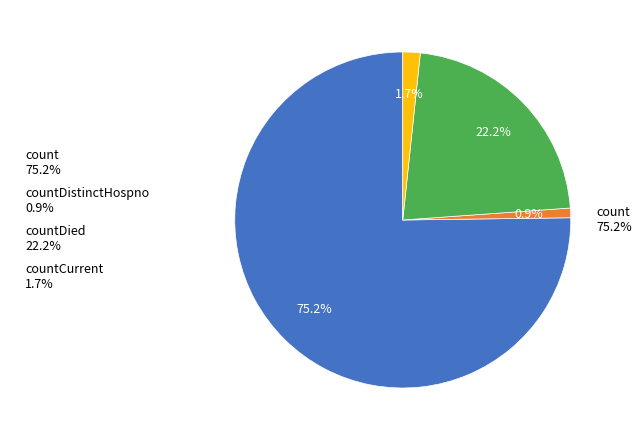

What is the total percentage of count and countCurrentSuspected?

75.2%